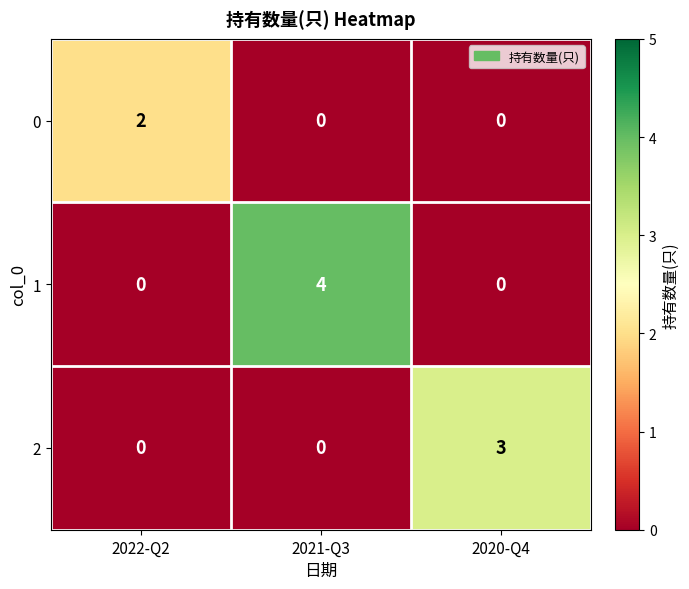

What is the sum of all 1 values?

4